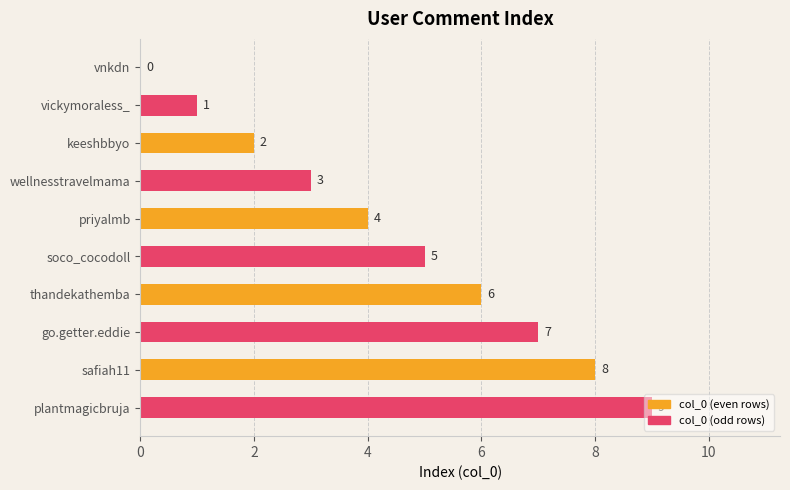

What is the sum of all values?

45